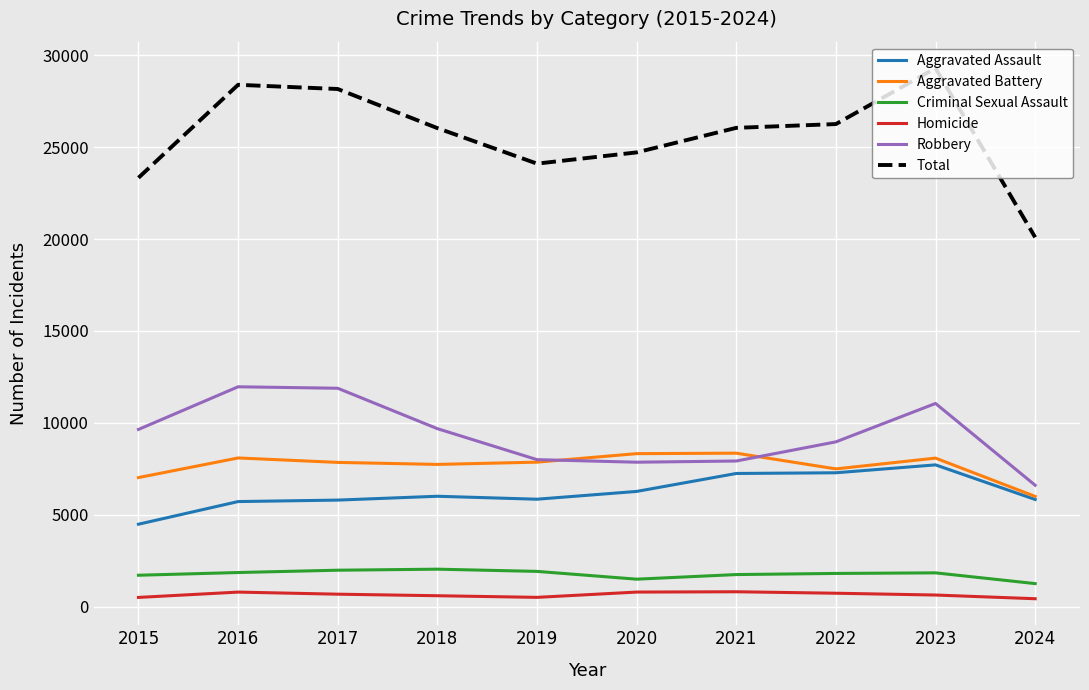

The Criminal Sexual Assault series shows 1740 at 2021. True or false?

True